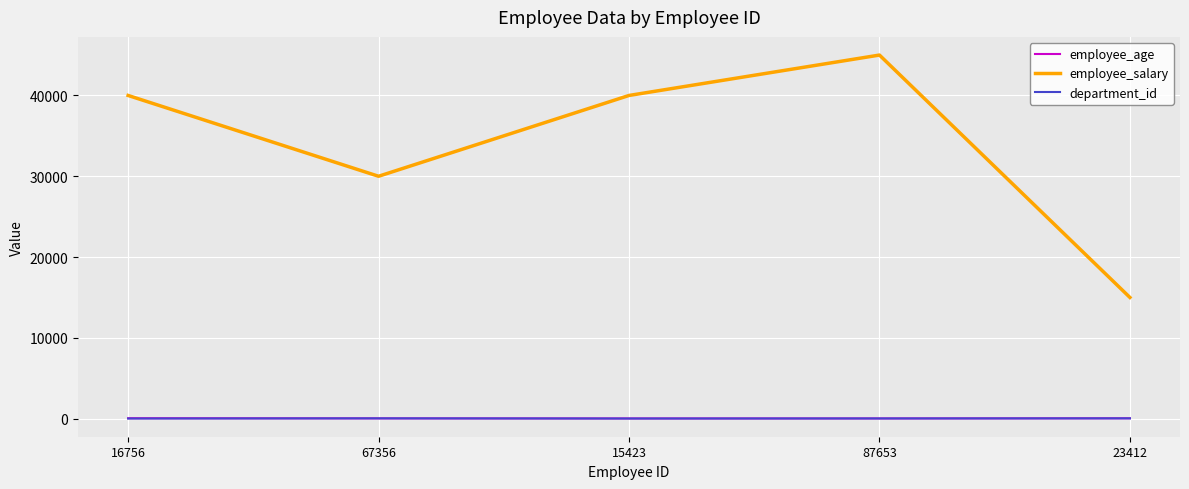

True or false: employee_salary and employee_age cross at least once.

False